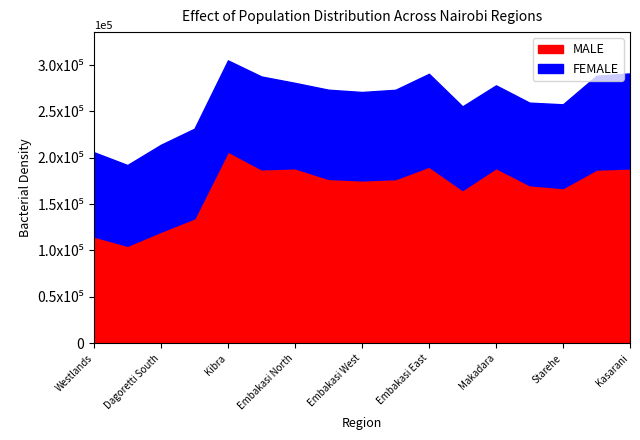

Reading left to right, extract all data points from this chart.

MALE: 115117	105096	120334	134674	206734	187567	188678	177213	175609	177013	190453	165213	188914	170456	167345	187345	188514
FEMALE: 90876	87089	93714	96713	98307	100114	92114	96214	95367	96314	100115	90217	89215	89016	90316	101115	102516
TOTALS: 205993	192185	214048	231387	305041	287681	280792	273427	270976	273327	290568	255430	278129	259472	257661	288460	291030